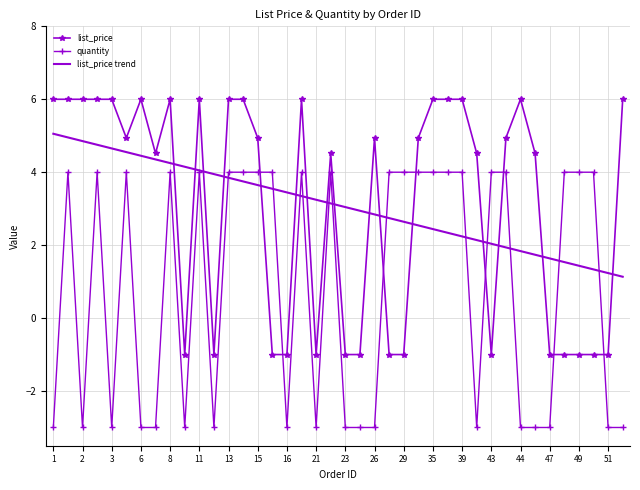

How many values in list_price are below zero?

15